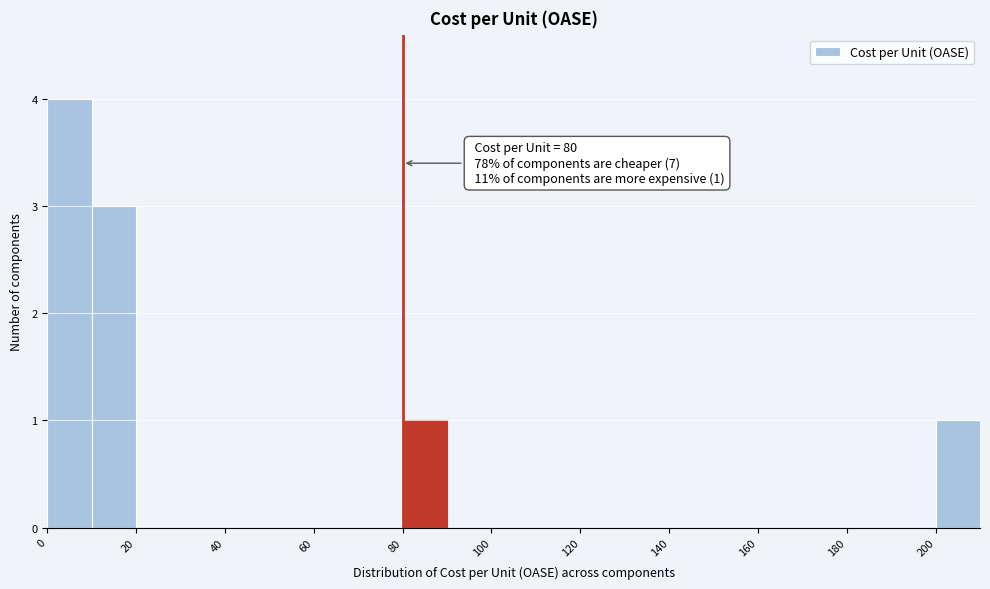

Over which range of the x-axis is the bar tallest?

0 to 10